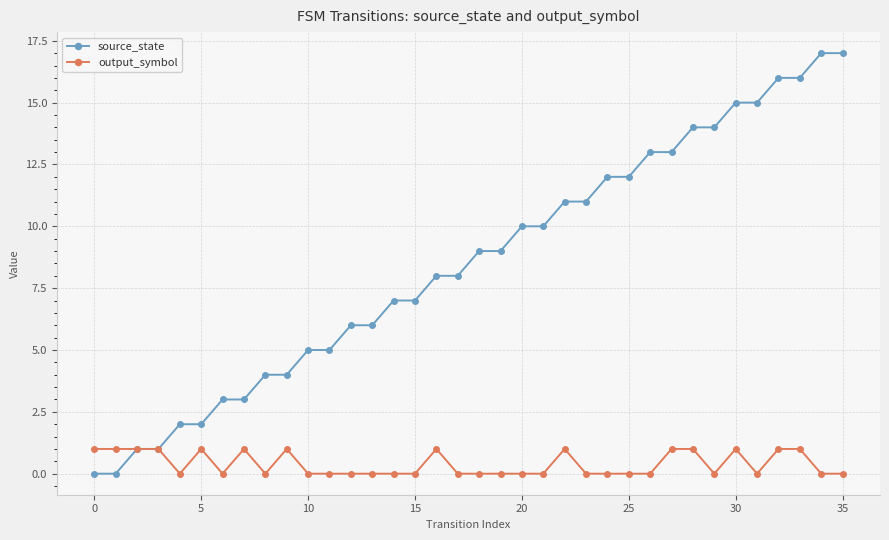

What is the difference between the maximum and second lowest values in the output_symbol series?

1